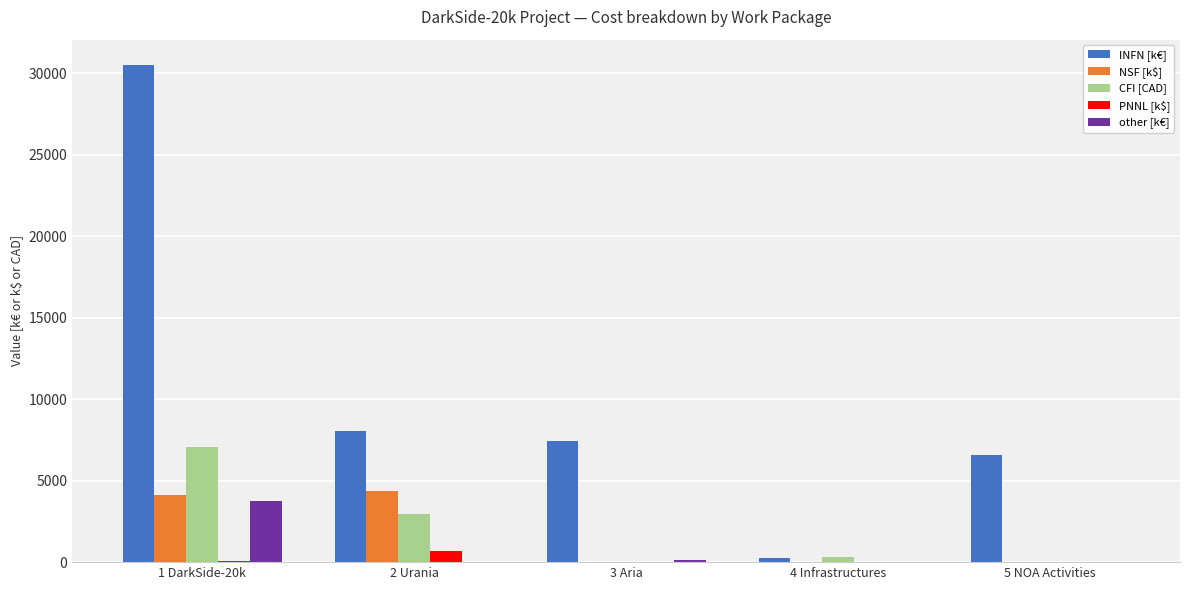

Are the bars horizontal?

No